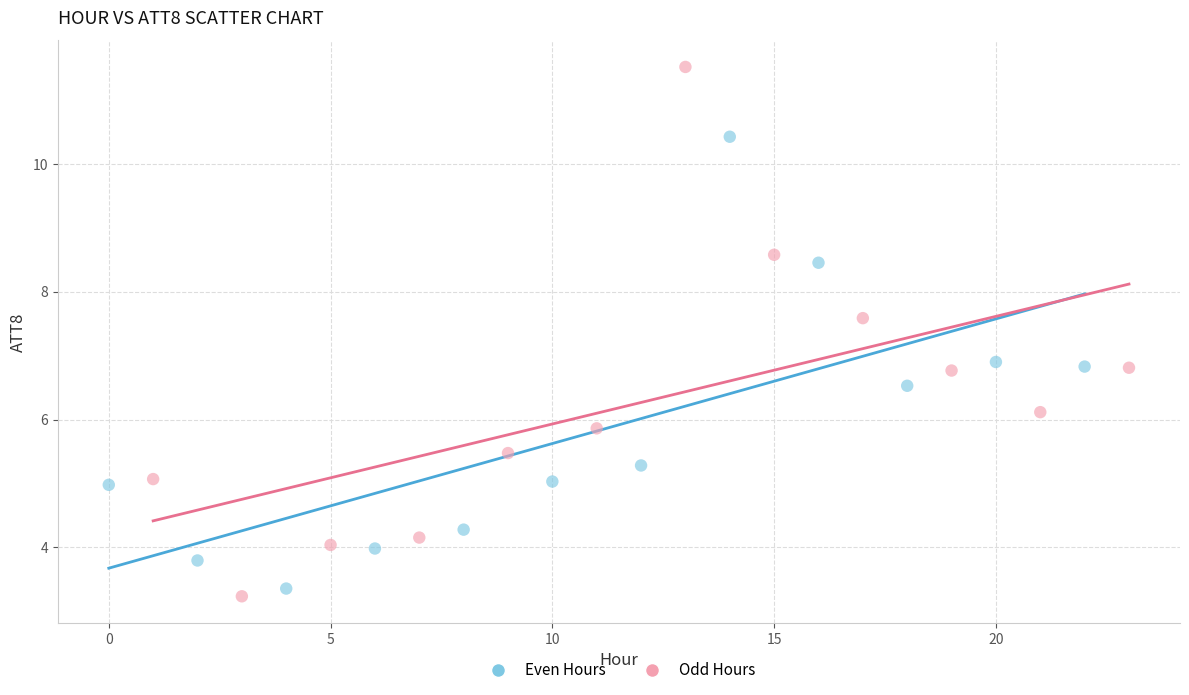

Which series contains the highest Y value?

Odd Hours